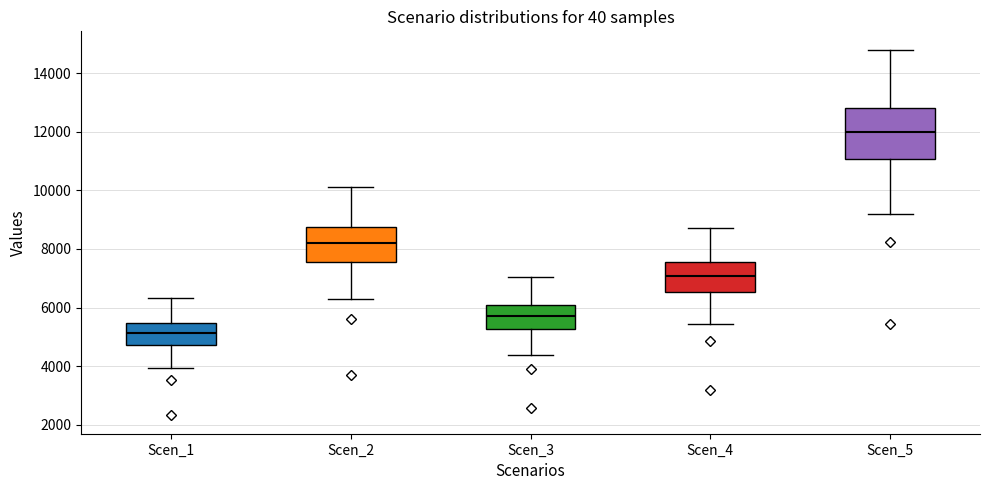

Reading left to right, transcribe this box plot: for each box, give where its median line is, the range the box spans, and where its two whiskers end, as read against the y-axis. The values are not printed on the chart, so give them approximately, as read against the axis.

Scen_1: median 5200, box 4800 to 5400, whiskers 4000 to 6400
Scen_2: median 8200, box 7600 to 8800, whiskers 6200 to 10200
Scen_3: median 5800, box 5200 to 6000, whiskers 4400 to 7000
Scen_4: median 7000, box 6600 to 7600, whiskers 5400 to 8800
Scen_5: median 12000, box 11000 to 12800, whiskers 9200 to 14800